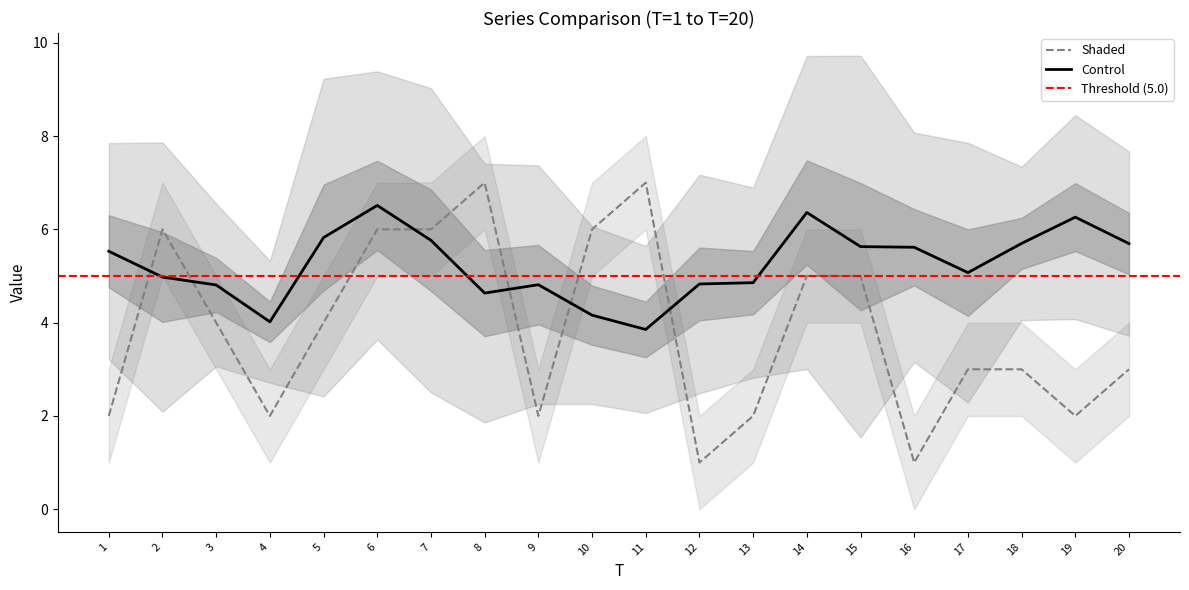

Which series ends up on top after the final intersection of Control and Shaded?

Control